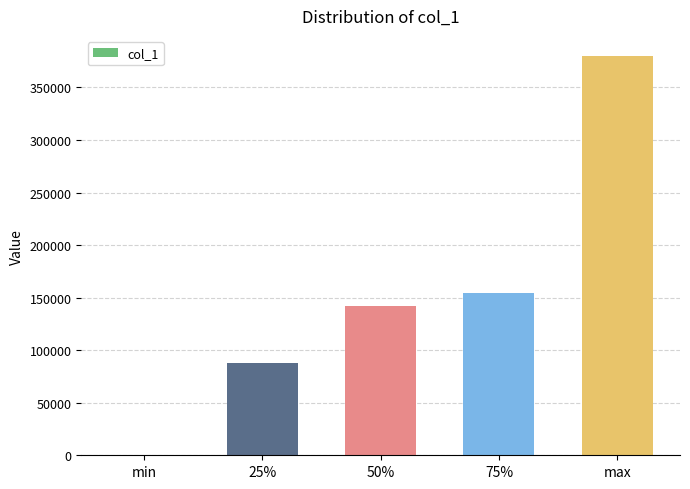

Reading left to right, list all the values displayed in this chart.

min=0	25%=88000	50%=142000	75%=154000	max=380000